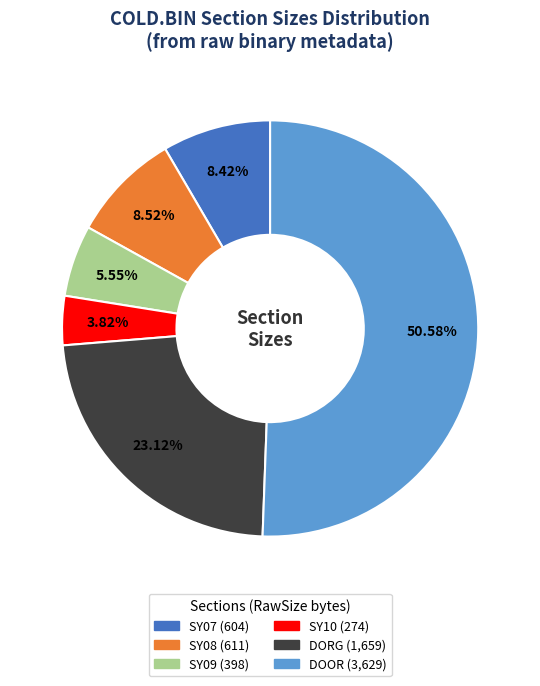

Is there any slice that represents more than half of the pie?

Yes